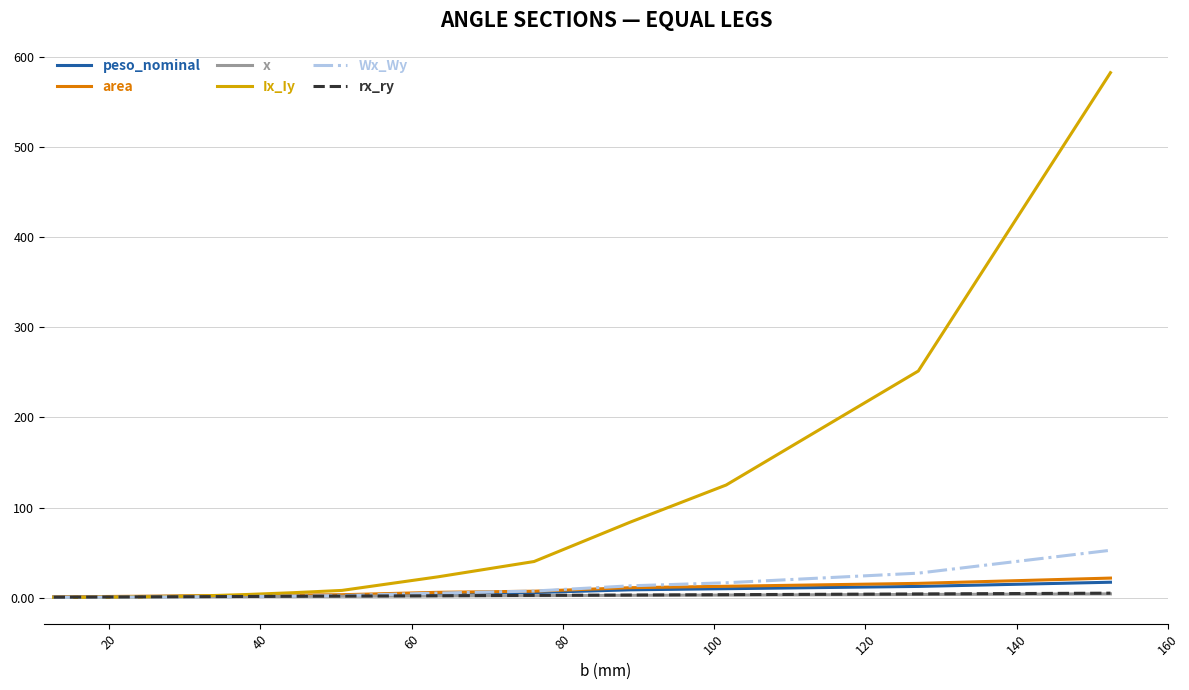

Which series has the widest spread of values?

Ix_Iy